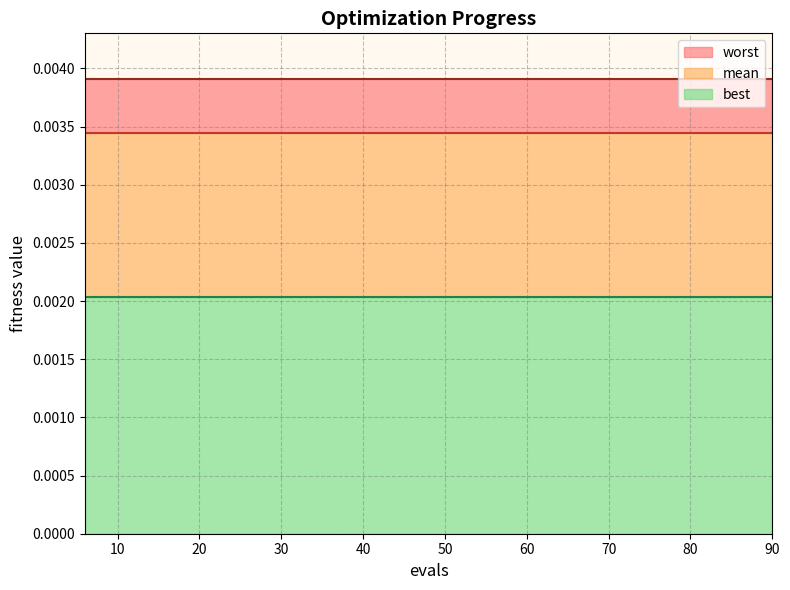

Which series changed the most between 6 and 18?

mean